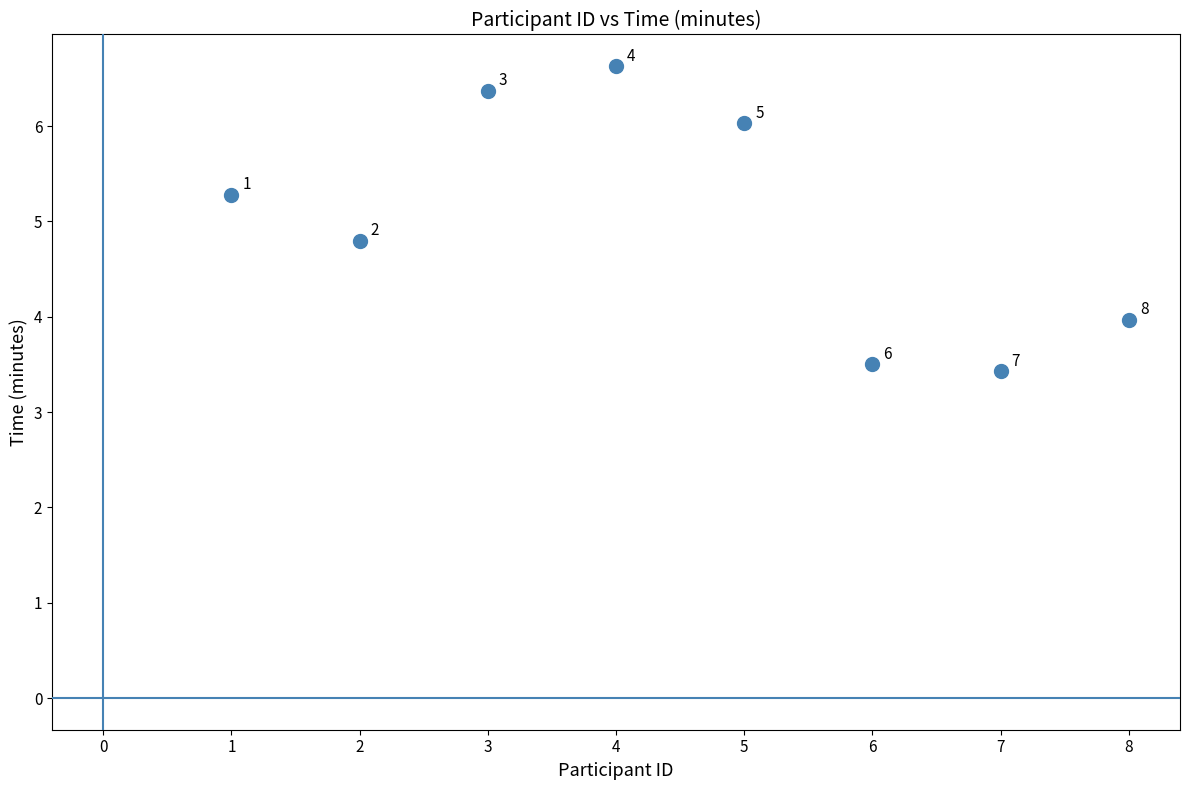

What is the range of X values (max minus min)?

7.0